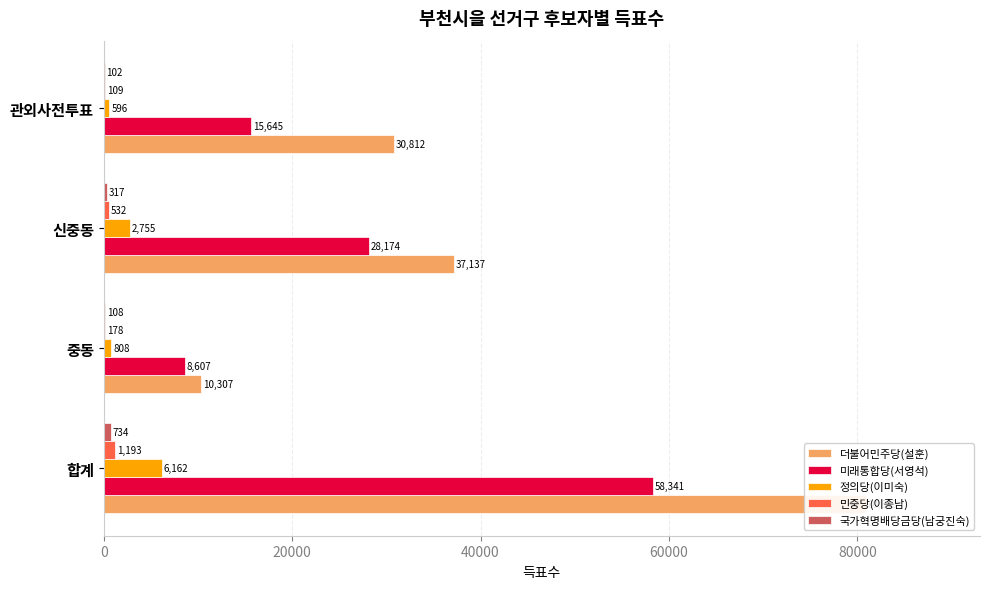

At 중동, list the series in order from smallest to largest.

국가혁명배당금당(남궁진숙), 민중당(이종남), 정의당(이미숙), 미래통합당(서영석), 더불어민주당(설훈)